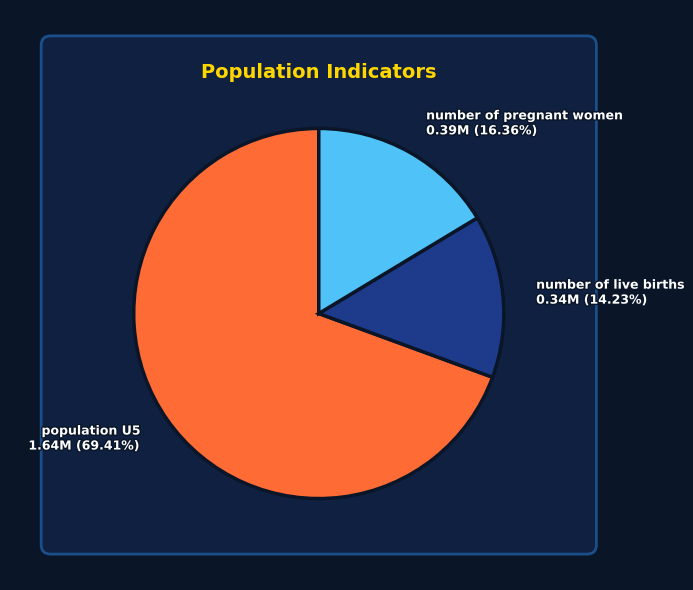

How many slices are in this pie chart?

3